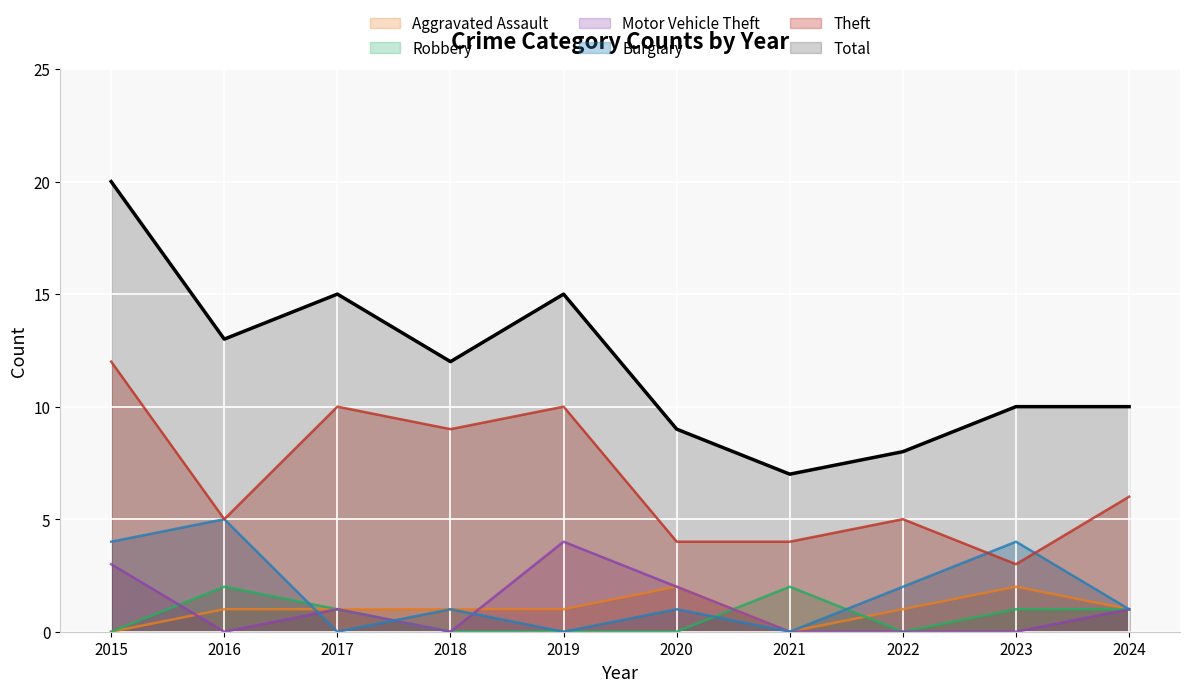

What is the difference between the maximum and minimum values in the Motor Vehicle Theft series?

4